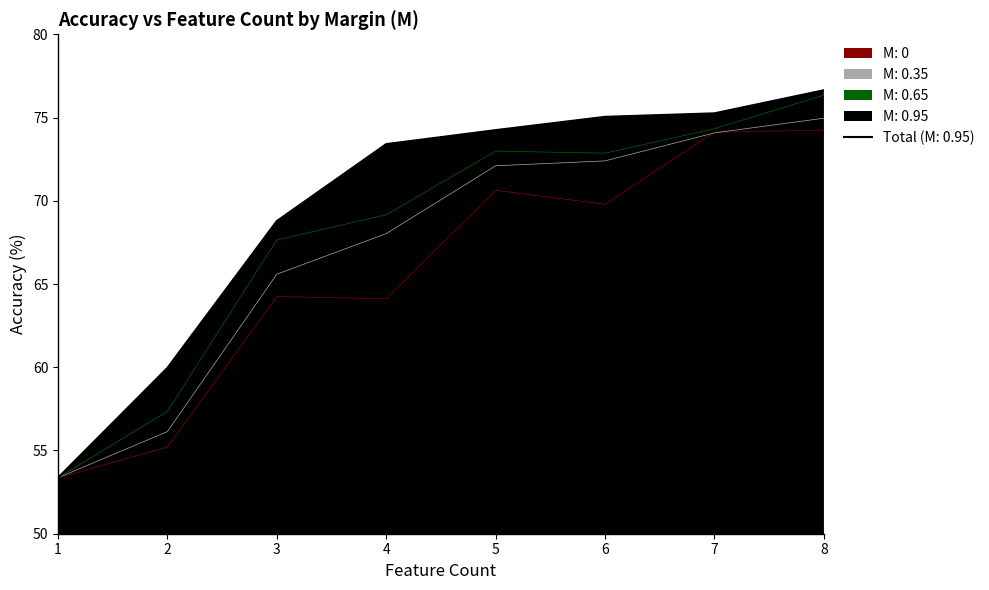

List the series in order of their overall mean, highest first.

M: 0.95, M: 0.65, M: 0.35, M: 0